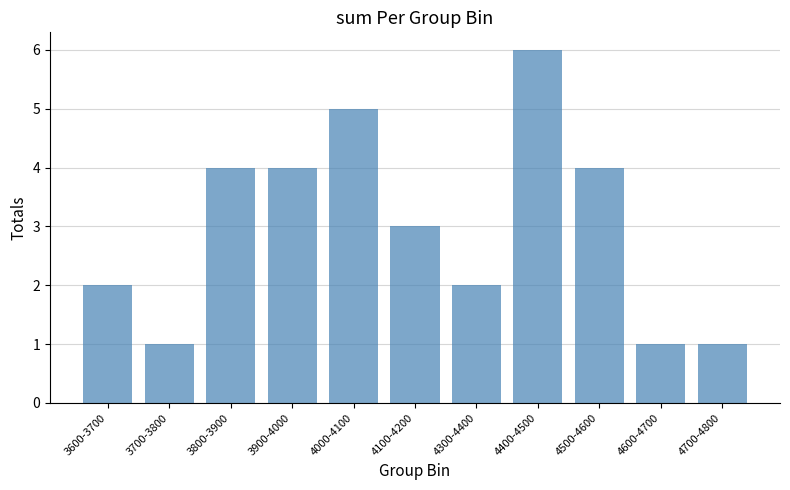

Reading left to right, list all the values displayed in this chart.

2	1	4	4	5	3	2	6	4	1	1